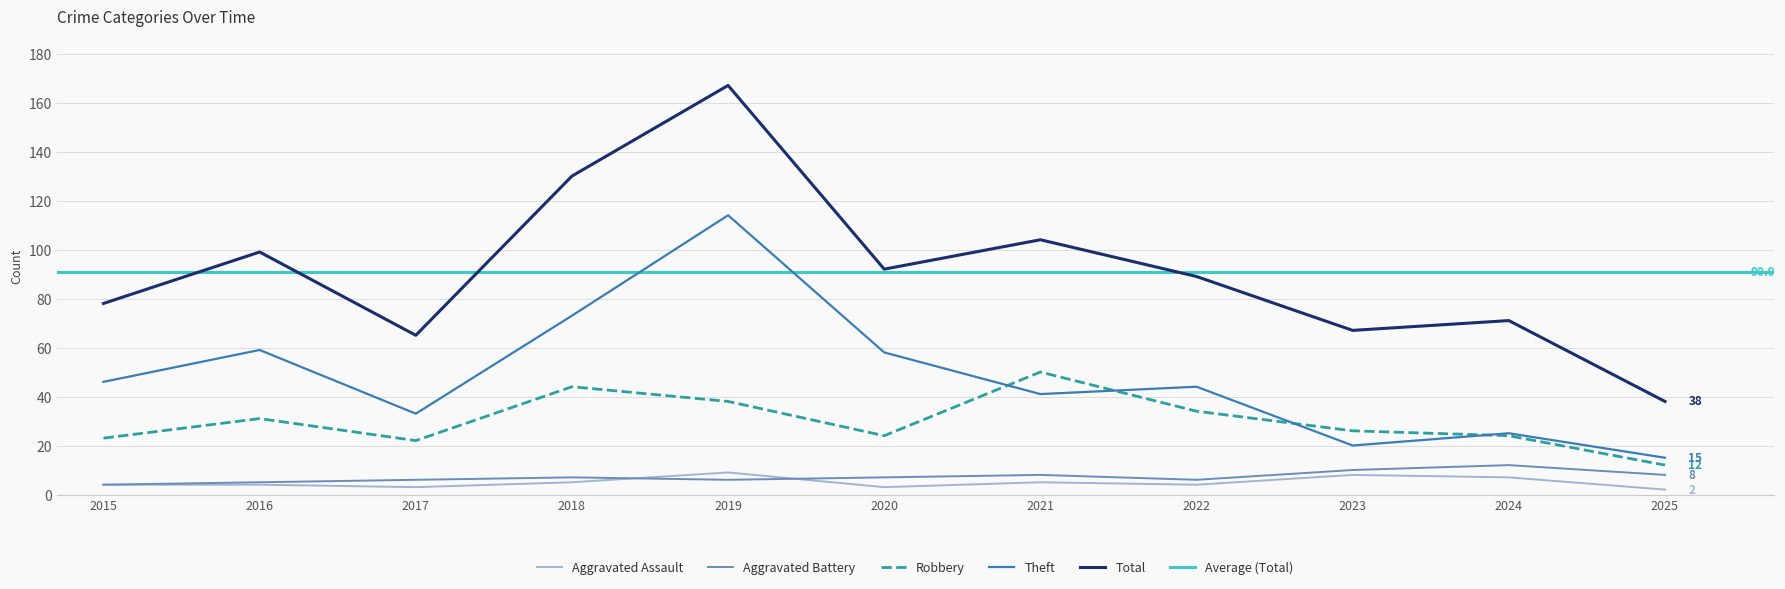

List the labels in order of Aggravated Battery value, smallest first.

2015, 2016, 2017, 2019, 2022, 2018, 2020, 2021, 2025, 2023, 2024